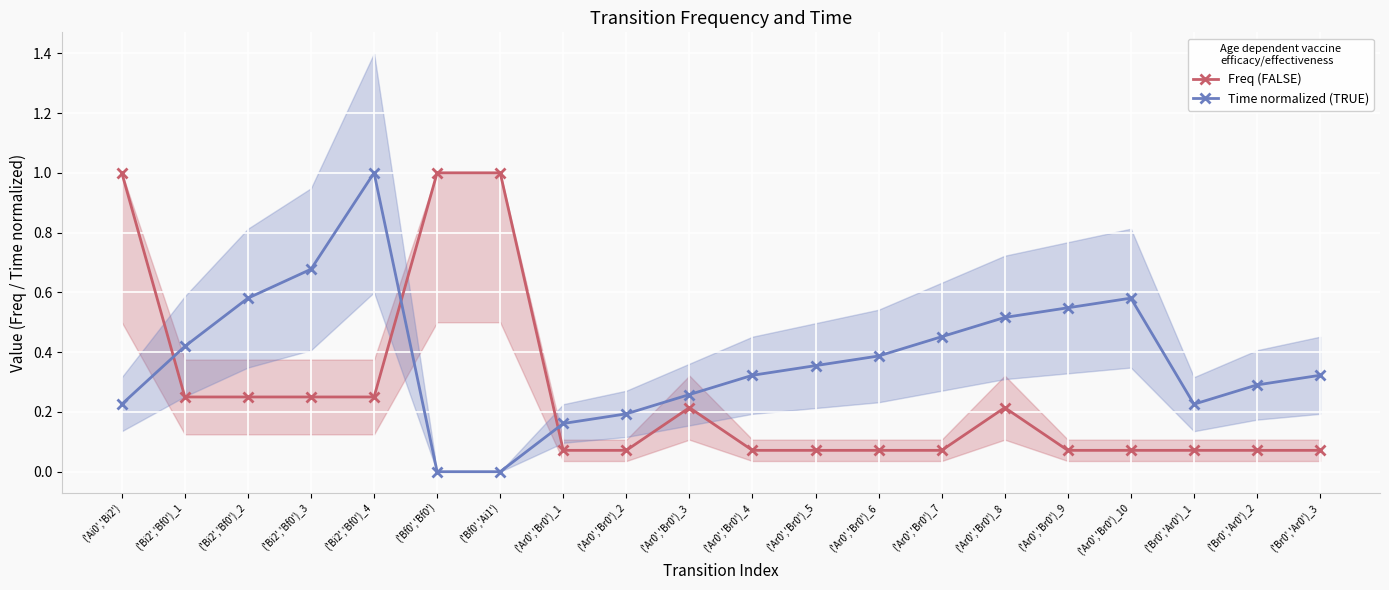

What is the label of the 17th point from the right?

('Bi2','Bf0')_3